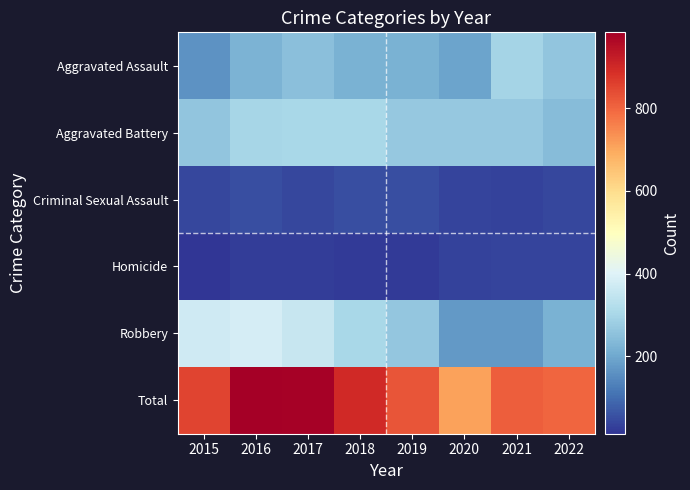

Reading left to right, extract all data points from this chart.

Aggravated Assault: 2015=164	2016=225	2017=251	2018=220	2019=220	2020=192	2021=295	2022=262
Aggravated Battery: 2015=260	2016=298	2017=303	2018=302	2019=267	2020=269	2021=270	2022=242
Criminal Sexual Assault: 2015=43	2016=51	2017=41	2018=51	2019=54	2020=39	2021=33	2022=42
Homicide: 2015=13	2016=28	2017=27	2018=23	2019=21	2020=34	2021=38	2022=36
Robbery: 2015=372	2016=381	2017=356	2018=302	2019=264	2020=174	2021=175	2022=219
Total: 2015=852	2016=983	2017=978	2018=898	2019=826	2020=708	2021=811	2022=801